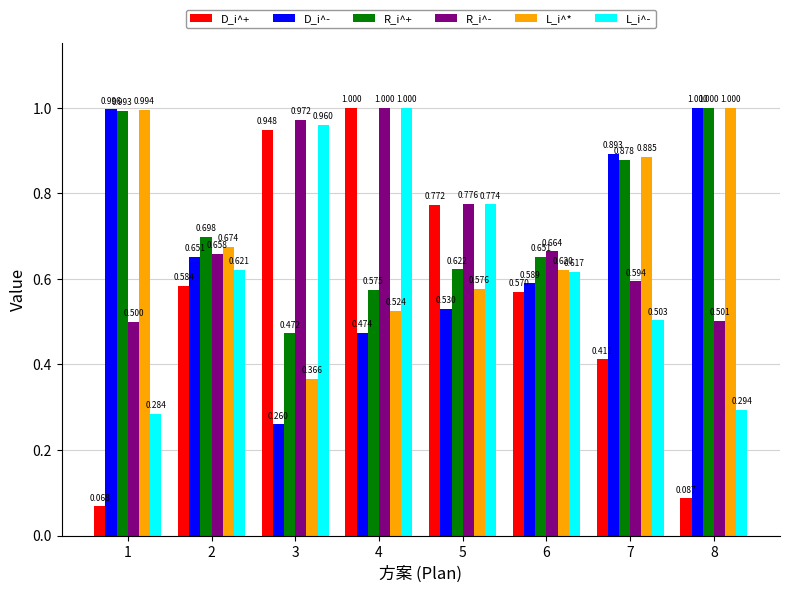

What is the value of the R_i^+ bar at the 3rd from the left?

0.5